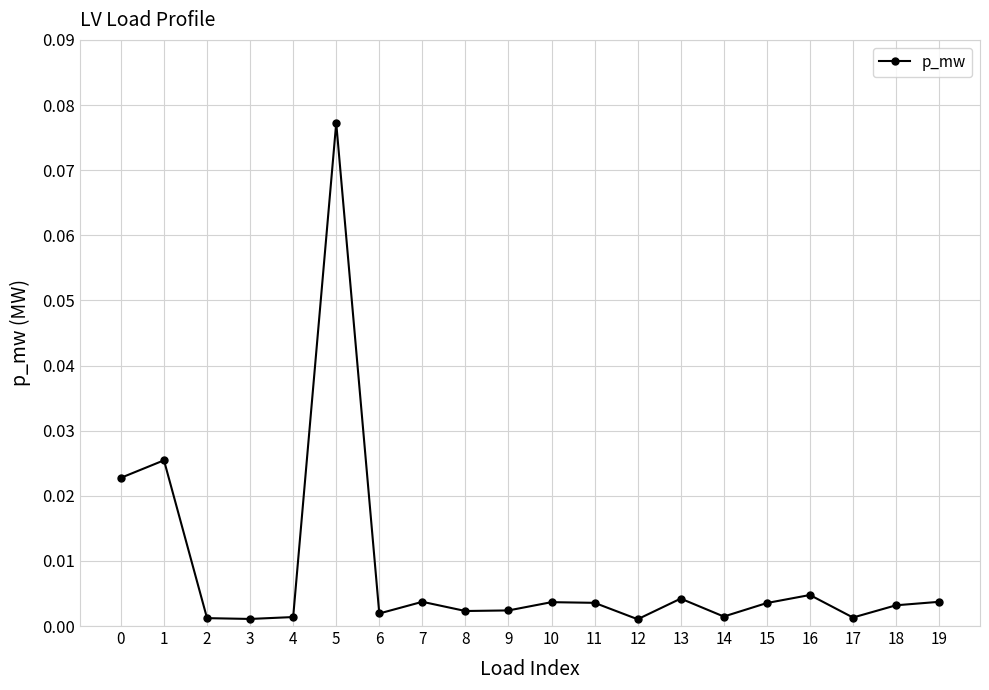

At which category does the data reach its first local peak?

1